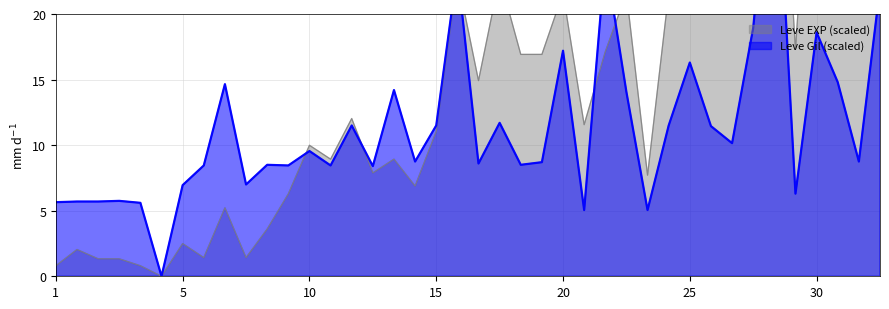

What is the sum of all Leve EXP (x100) values?

604.3